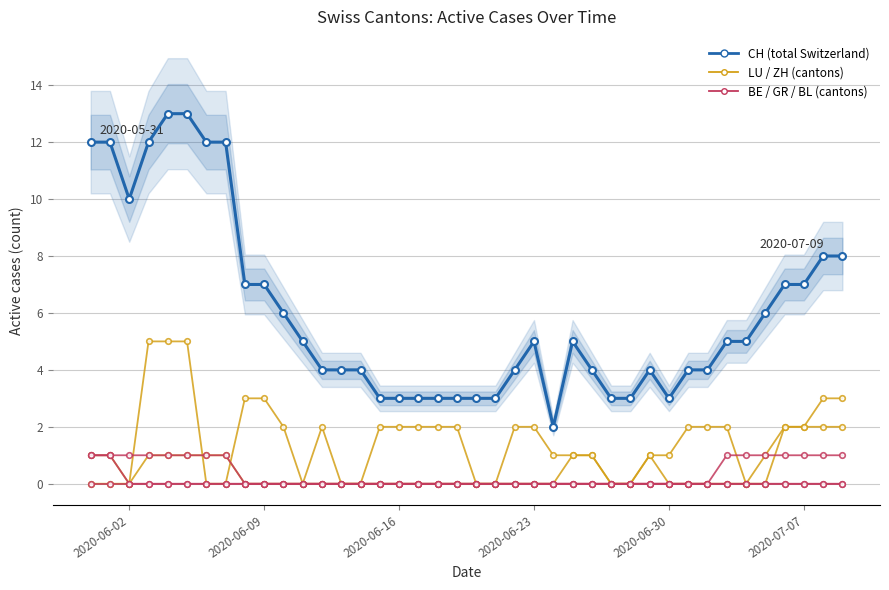

Which series has the largest range (max minus min)?

CH